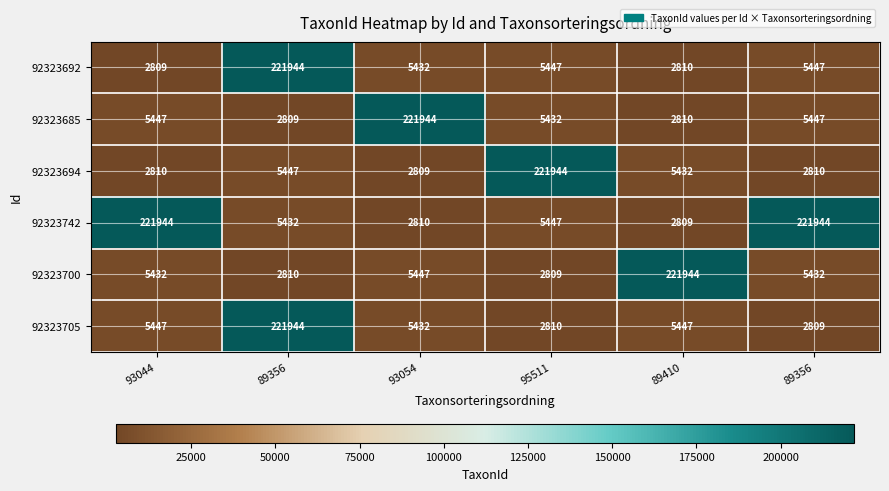

Reading left to right, transcribe all the data shown in this chart.

92323692: 93044=2809	89356=221944	93054=5432	95511=5447	89410=2810	89356=5447
92323685: 93044=5447	89356=2809	93054=221944	95511=5432	89410=2810	89356=5447
92323694: 93044=2810	89356=5447	93054=2809	95511=221944	89410=5432	89356=2810
92323742: 93044=221944	89356=5432	93054=2810	95511=5447	89410=2809	89356=221944
92323700: 93044=5432	89356=2810	93054=5447	95511=2809	89410=221944	89356=5432
92323705: 93044=5447	89356=221944	93054=5432	95511=2810	89410=5447	89356=2809